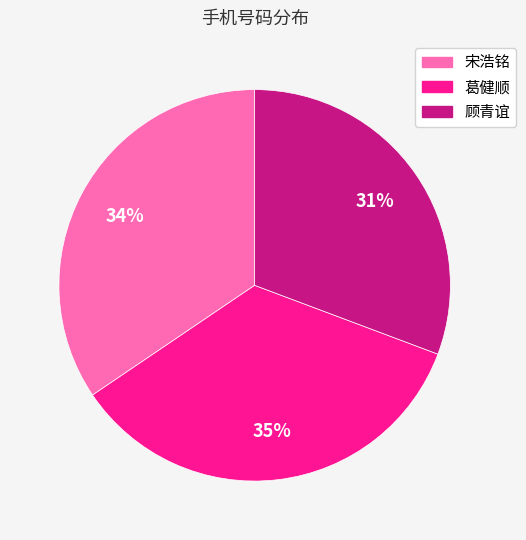

Is it true that 顾青谊 is 20% of the pie?

False